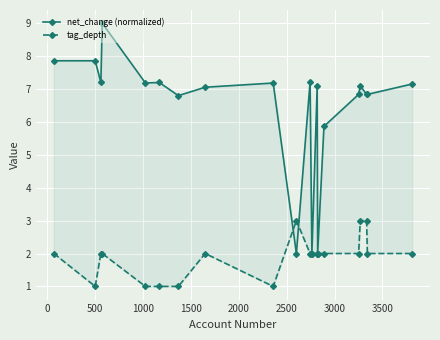

Which series ends up on top after the final intersection of net_change (normalized) and tag_depth?

net_change (normalized)